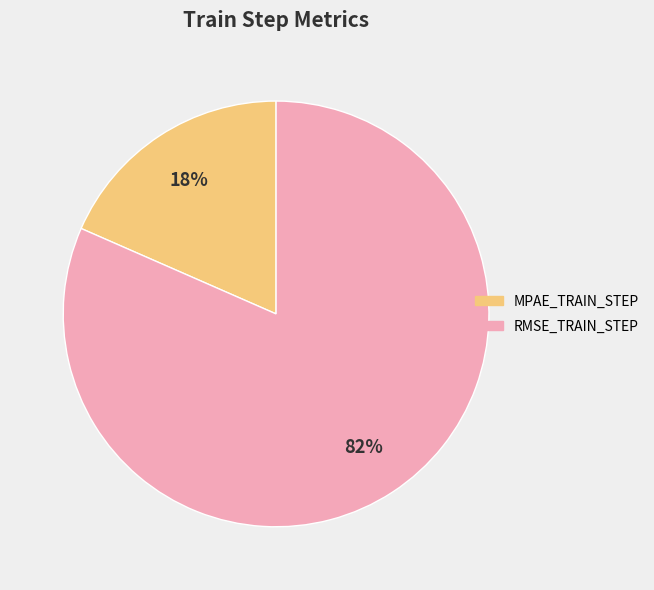

Is there any slice that represents more than half of the pie?

Yes